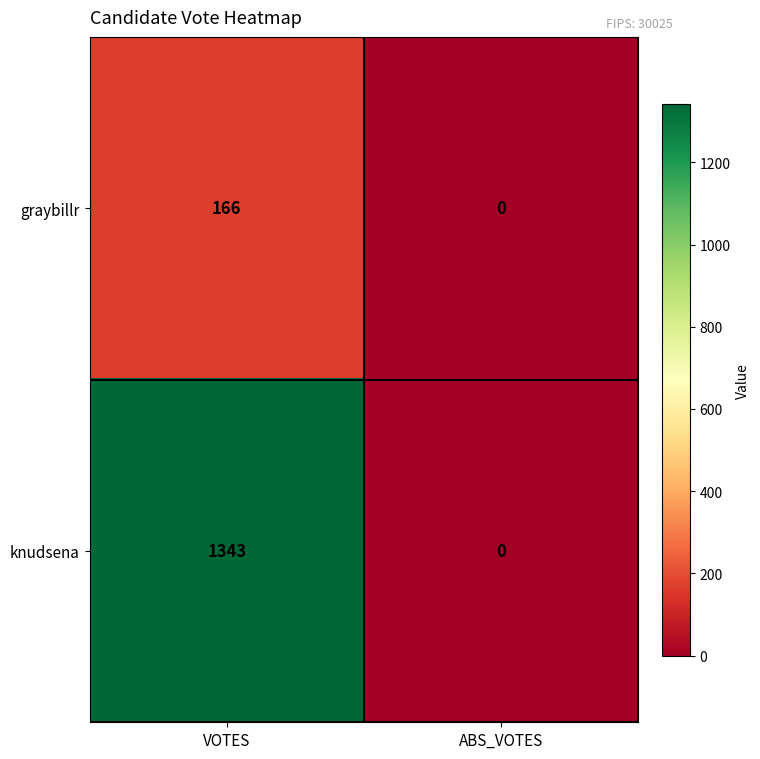

The value of knudsena at ABS_VOTES is 0. True or false?

True